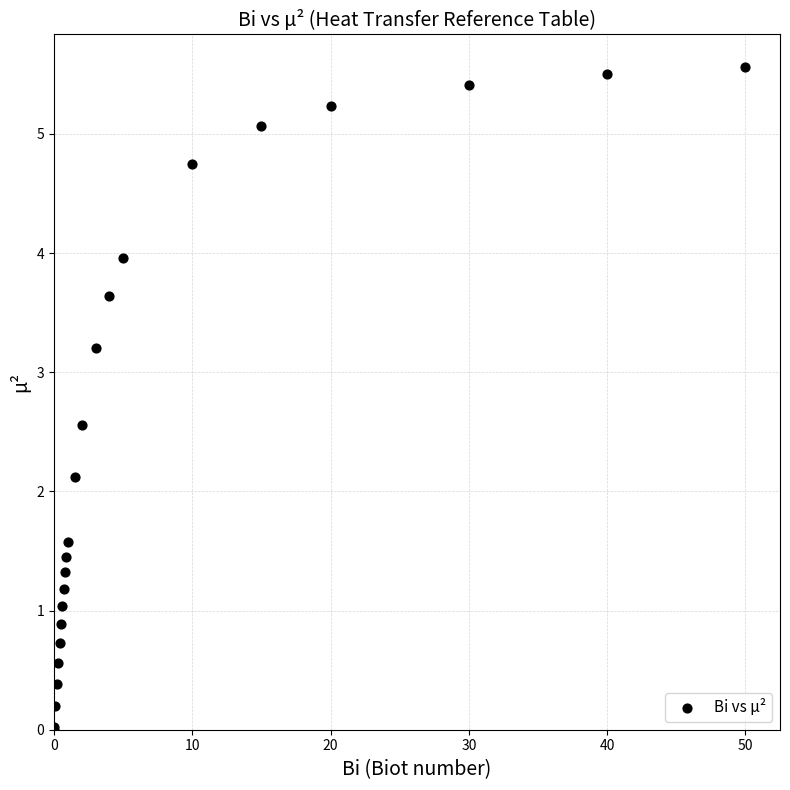

What Y value in the scatter plot is closest to 2?

2.1